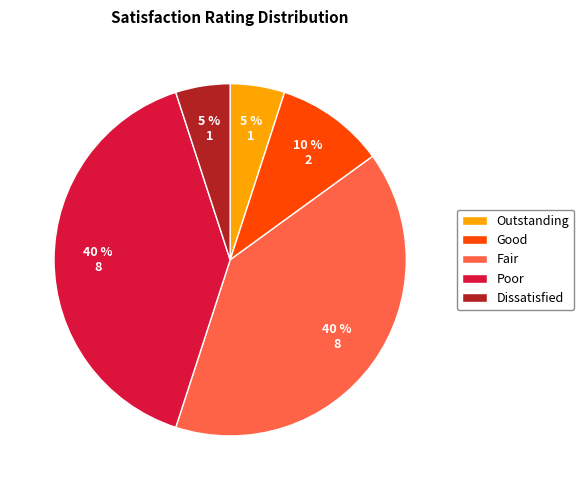

Count the number of slices in the pie.

5